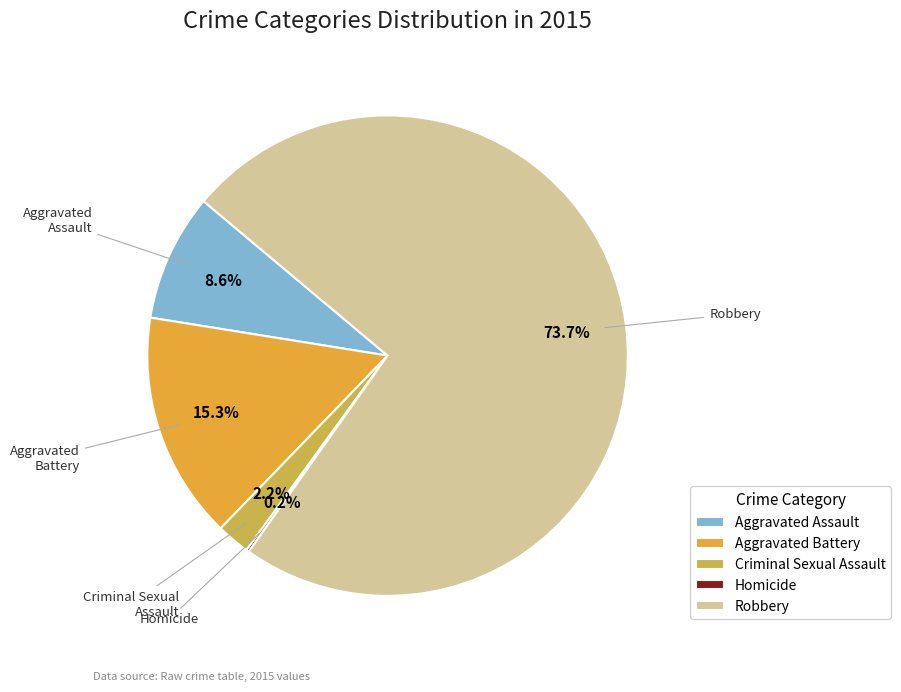

What is the ratio of the value at Robbery to the value at Aggravated Assault?

8.6